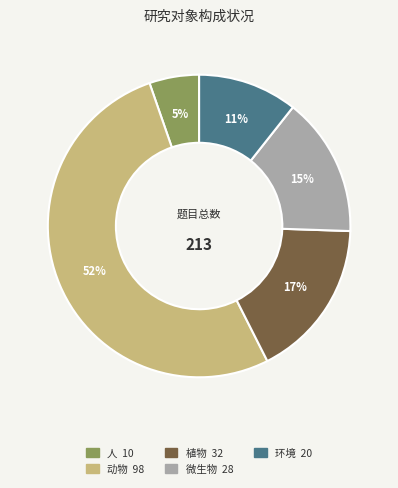

How many slices are in this pie chart?

5